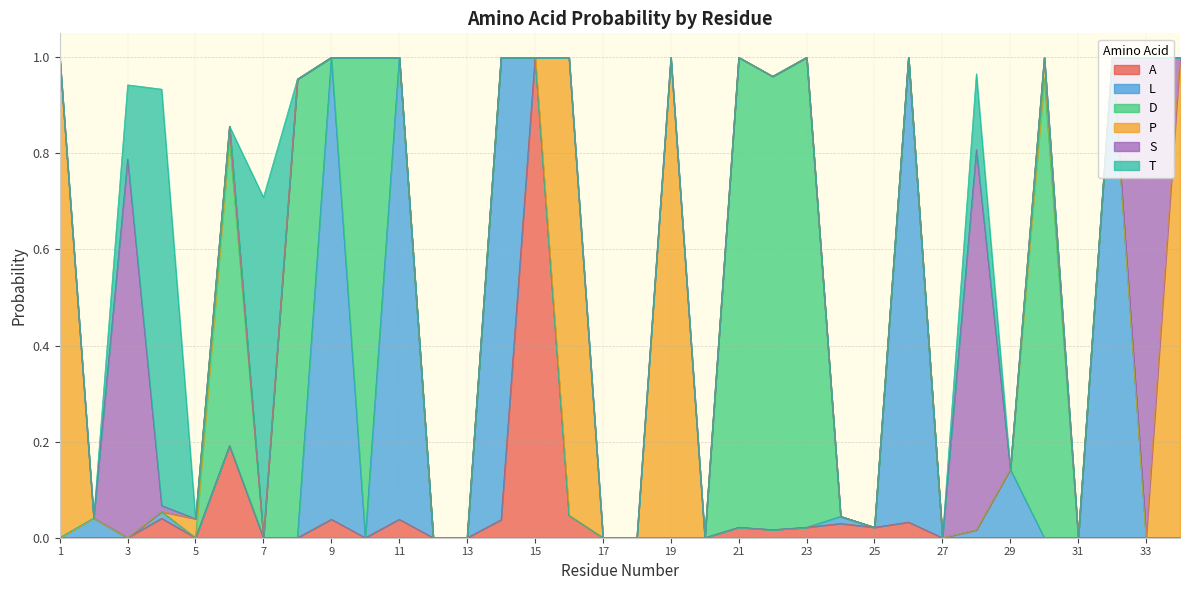

Between which two adjacent categories do L and T first intersect?

2 and 3